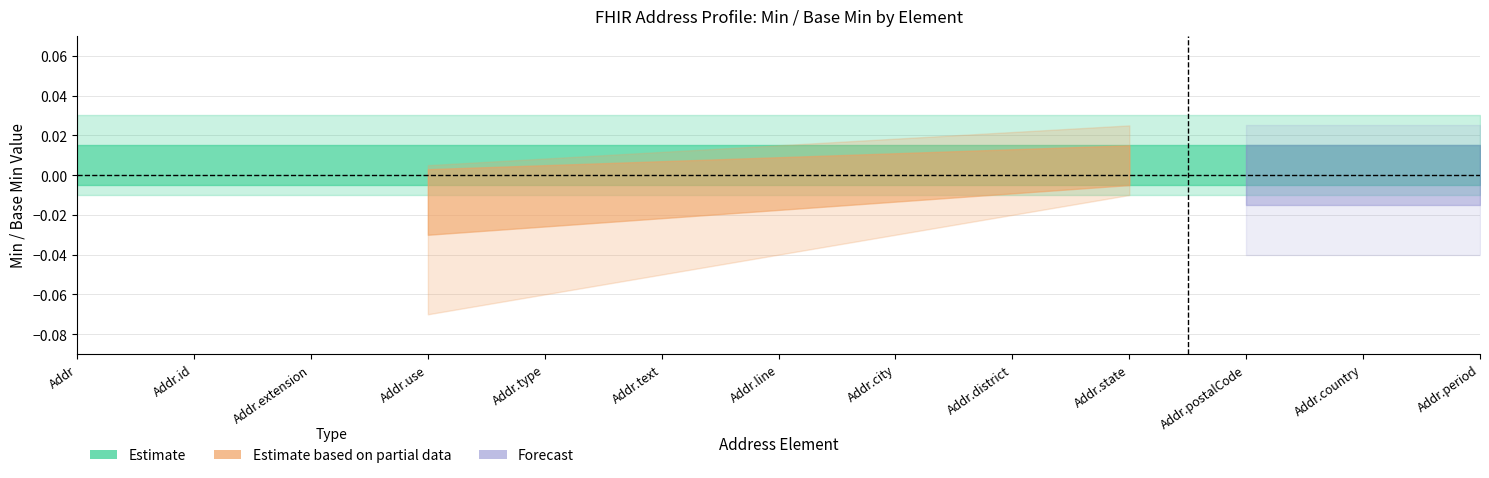

True or false: Base Min upper has more than 1 interior local peaks.

False